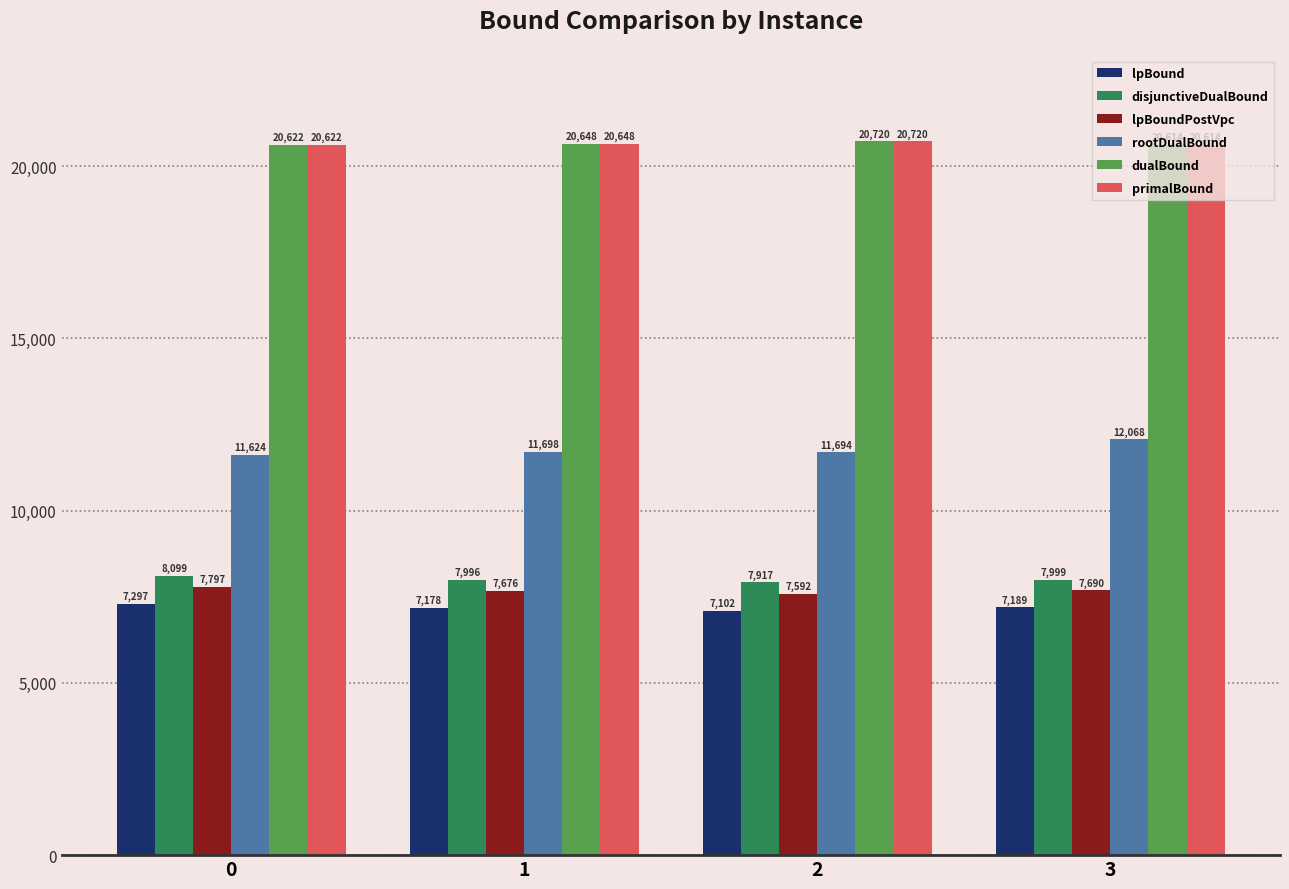

List the labels in order of lpBoundPostVpc value, largest first.

0, 3, 1, 2